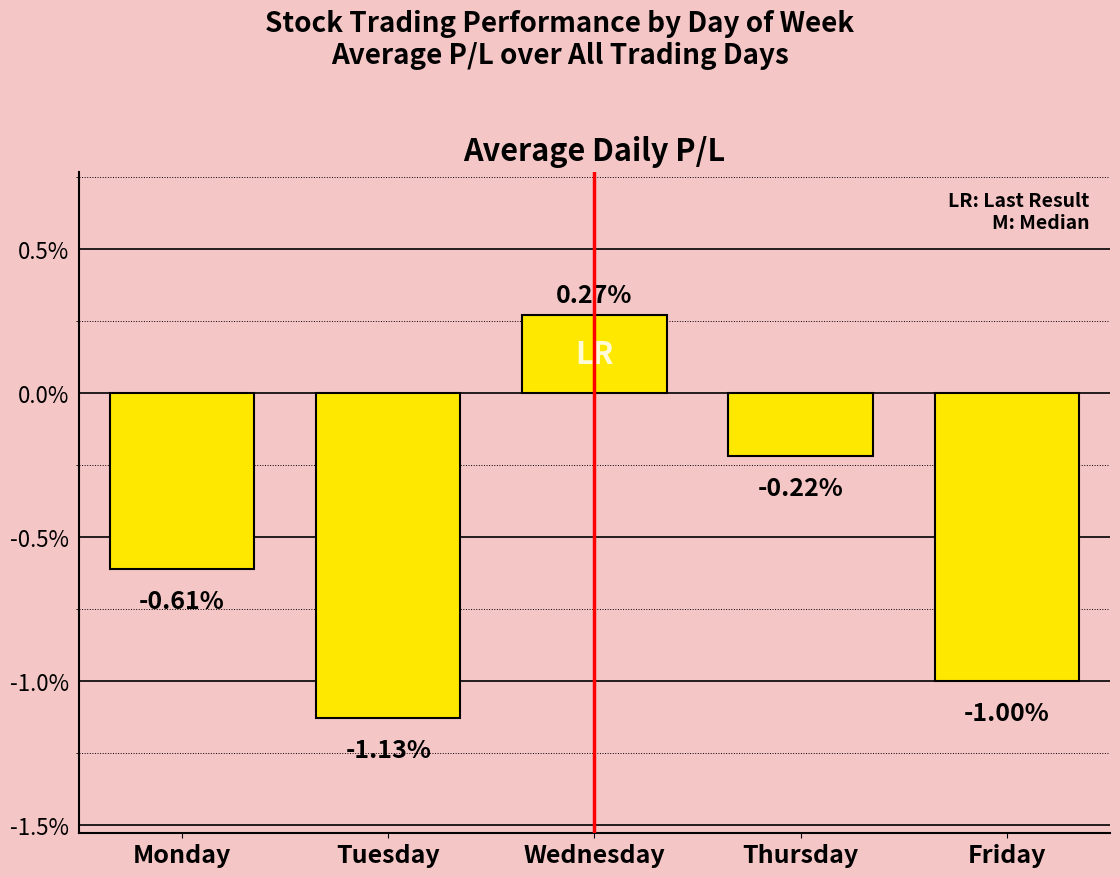

Rank the categories by value from lowest to highest.

Tuesday, Friday, Monday, Thursday, Wednesday